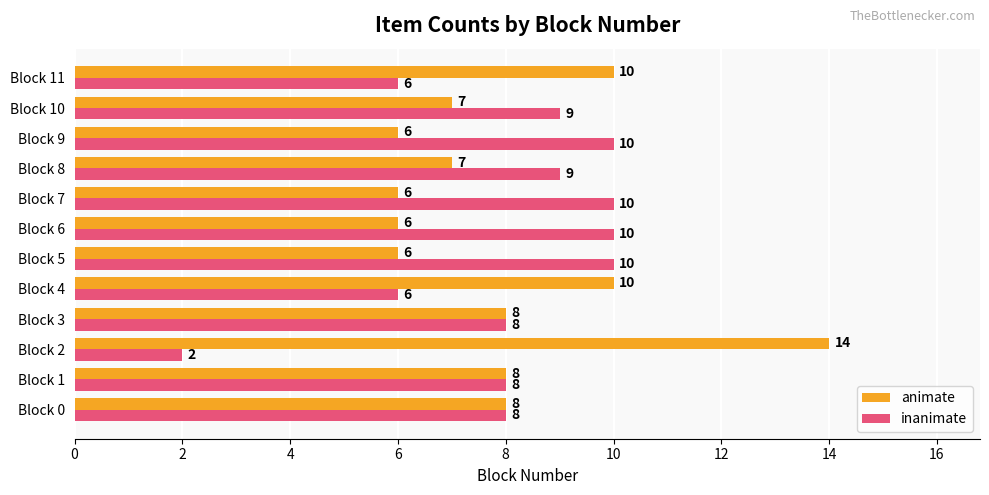

What is the greatest value displayed?

14